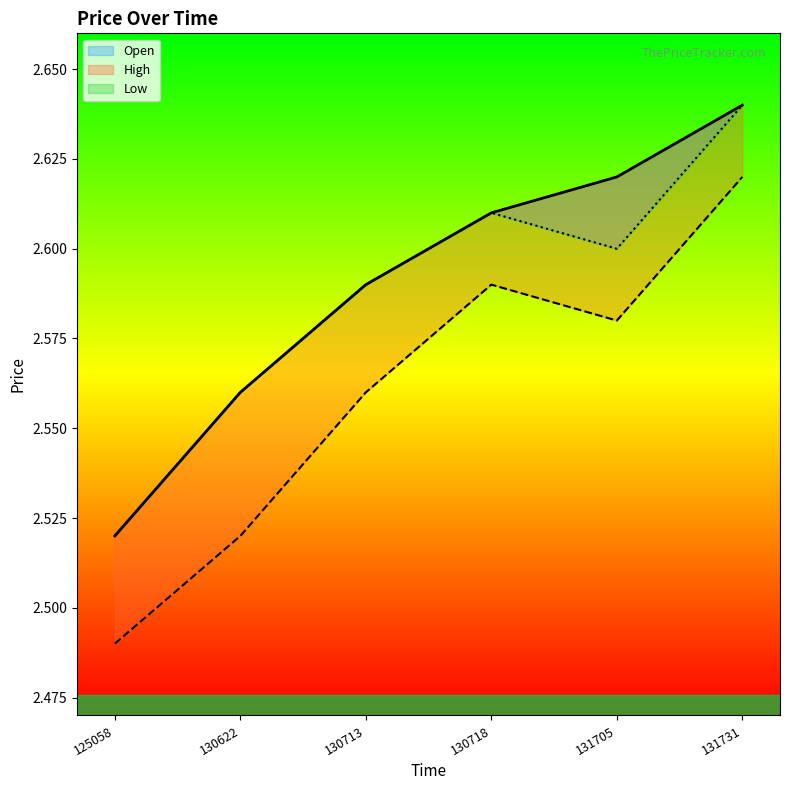

True or false: Low and Open cross at least once.

False